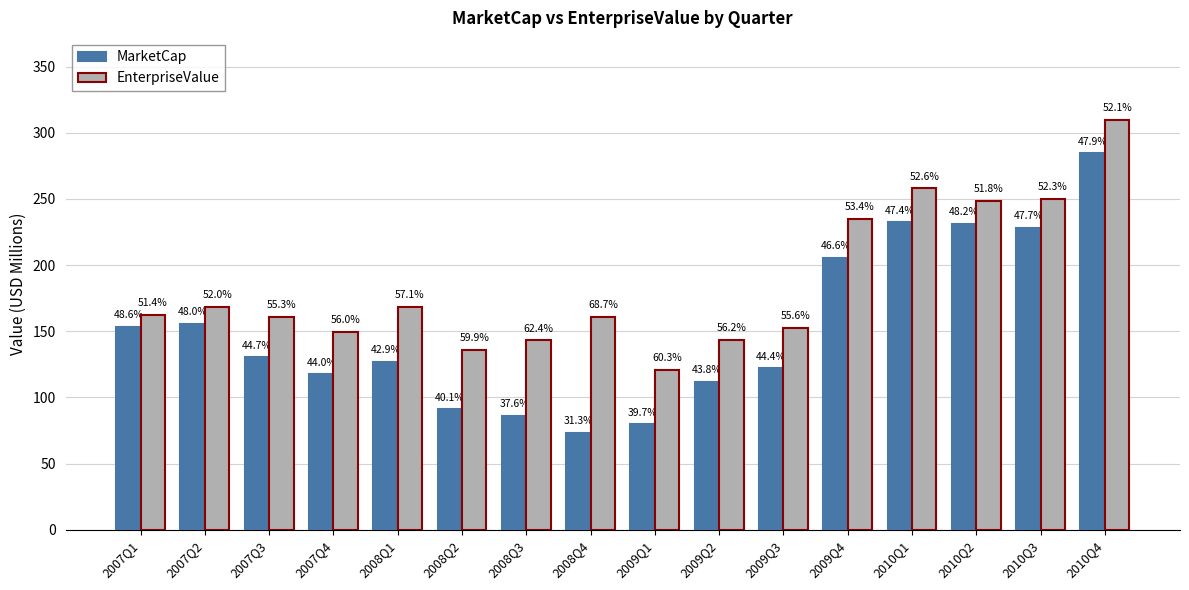

Reading right to left, extract all data points from this chart.

MarketCap: 2010Q4=284.5	2010Q3=228.2	2010Q2=231.4	2010Q1=232.4	2009Q4=205.3	2009Q3=122.1	2009Q2=111.8	2009Q1=79.6	2008Q4=73.3	2008Q3=86.3	2008Q2=91.0	2008Q1=126.7	2007Q4=117.5	2007Q3=130.3	2007Q2=155.6	2007Q1=153.3
EnterpriseValue: 2010Q4=309.7	2010Q3=250.2	2010Q2=248.7	2010Q1=258.1	2009Q4=235.2	2009Q3=152.7	2009Q2=143.4	2009Q1=120.9	2008Q4=160.8	2008Q3=143.1	2008Q2=136.0	2008Q1=168.4	2007Q4=149.6	2007Q3=161.1	2007Q2=168.3	2007Q1=162.3